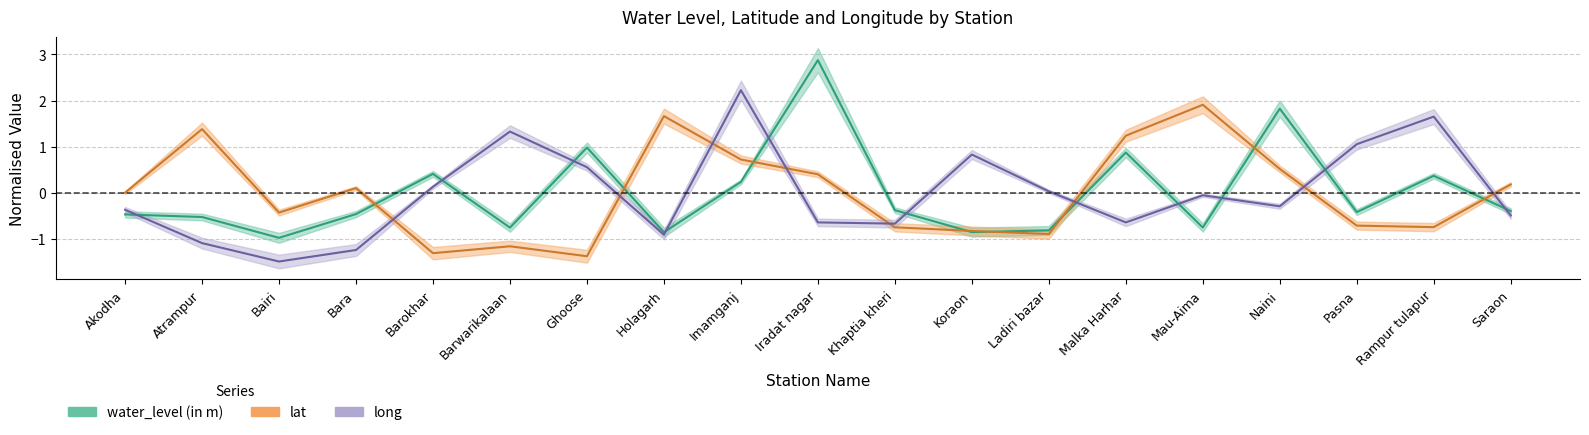

How many interior local valleys does the lat series have?

5